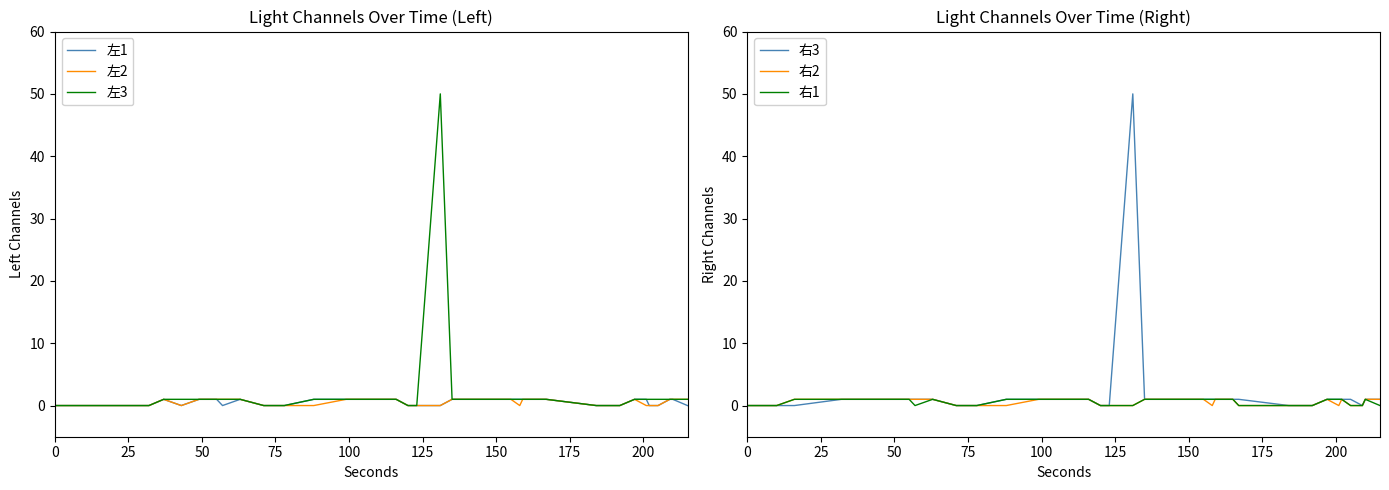

Which series has the largest total across all categories?

左3